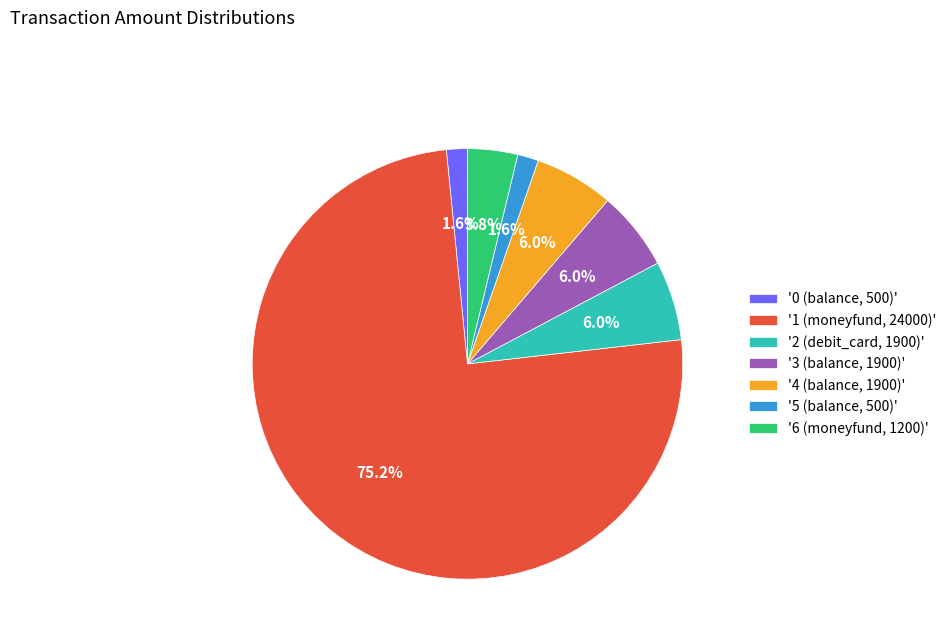

Combined, do '6 (moneyfund, 1200)' and '5 (balance, 500)' account for over 50%?

No